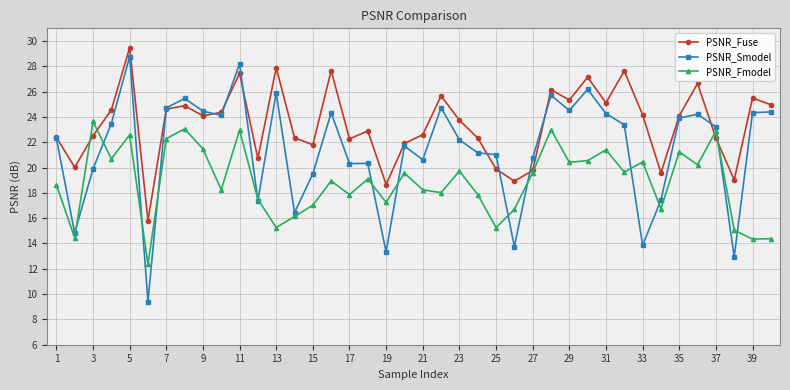

What is the value of the PSNR_Fuse point at the 23rd from the left?

23.7